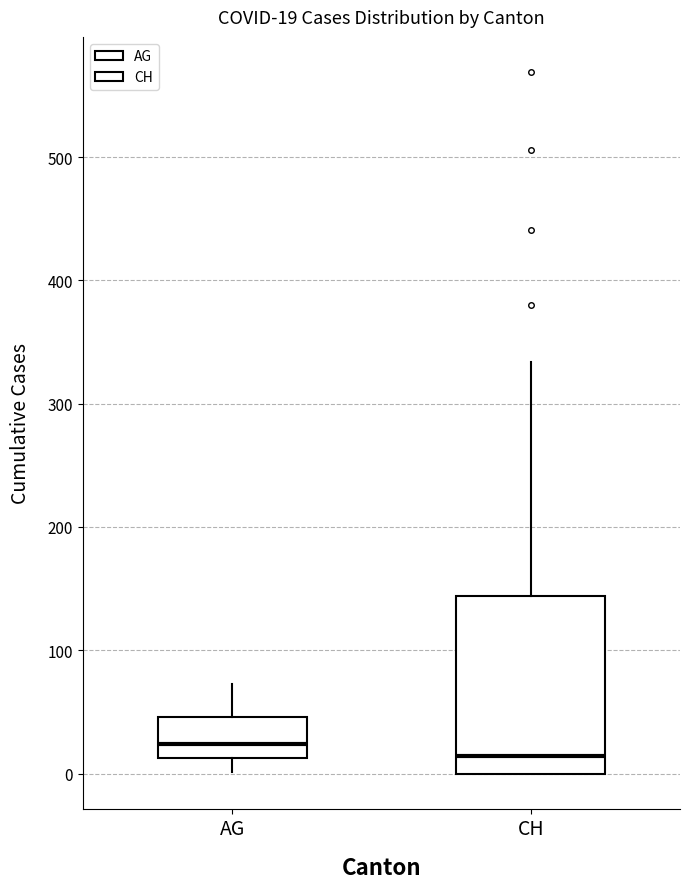

Which box has the highest median line?

AG